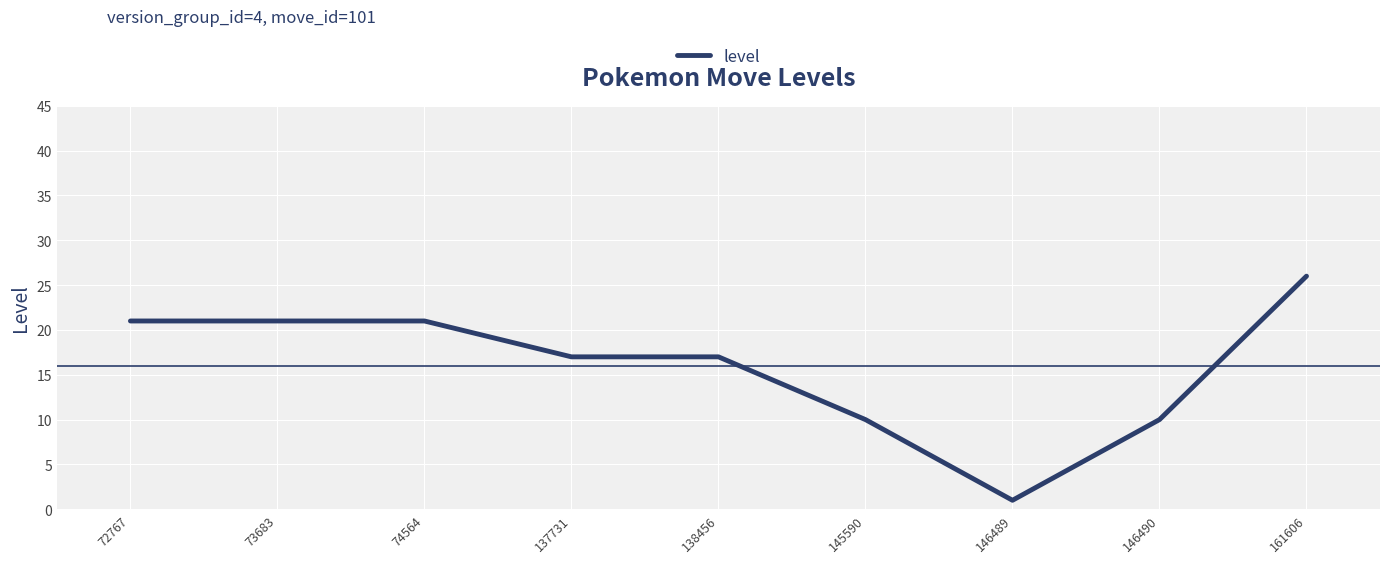

True or false: the data shows 21 at 74564.

True